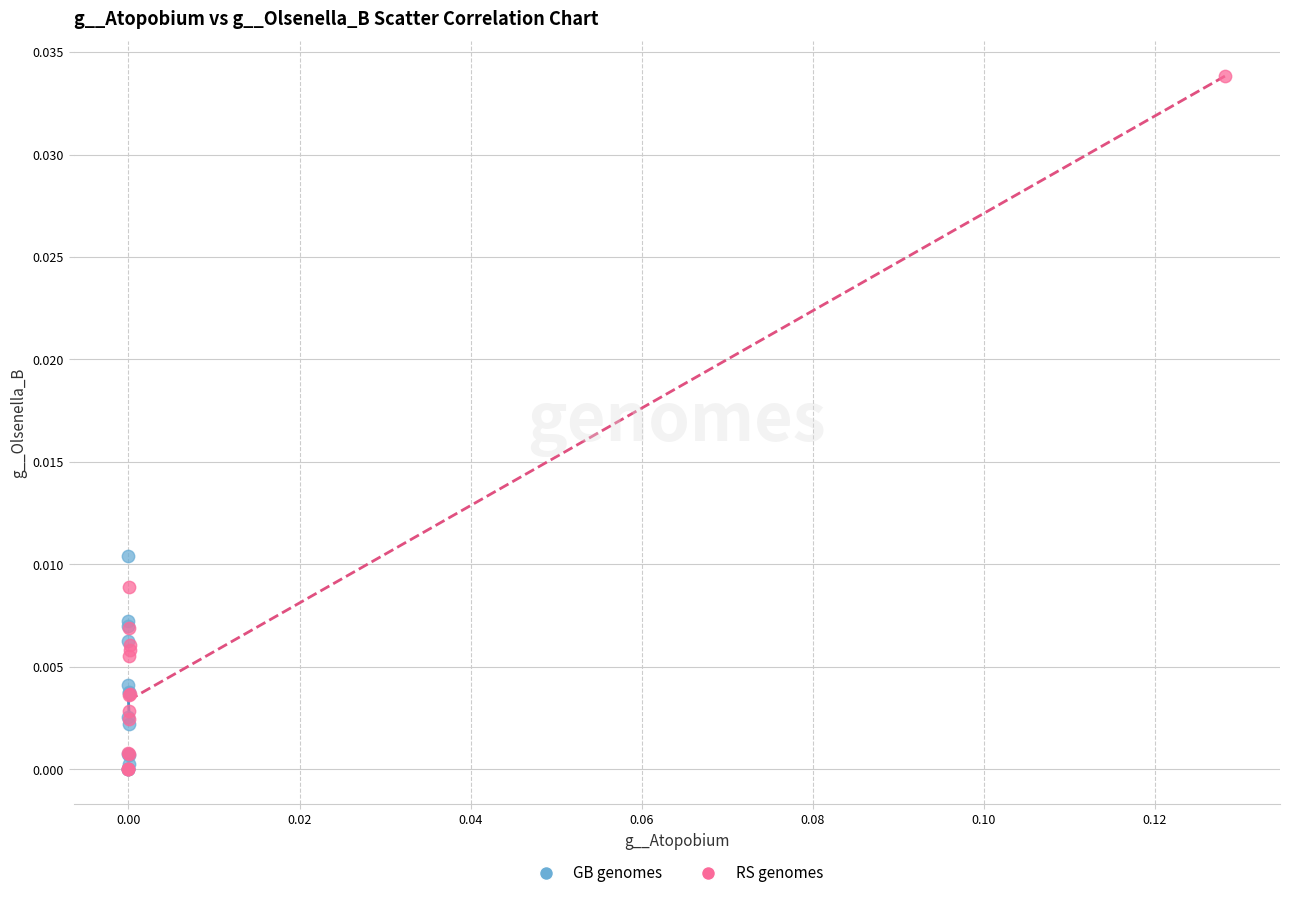

Which series contains the highest Y value?

RS genomes